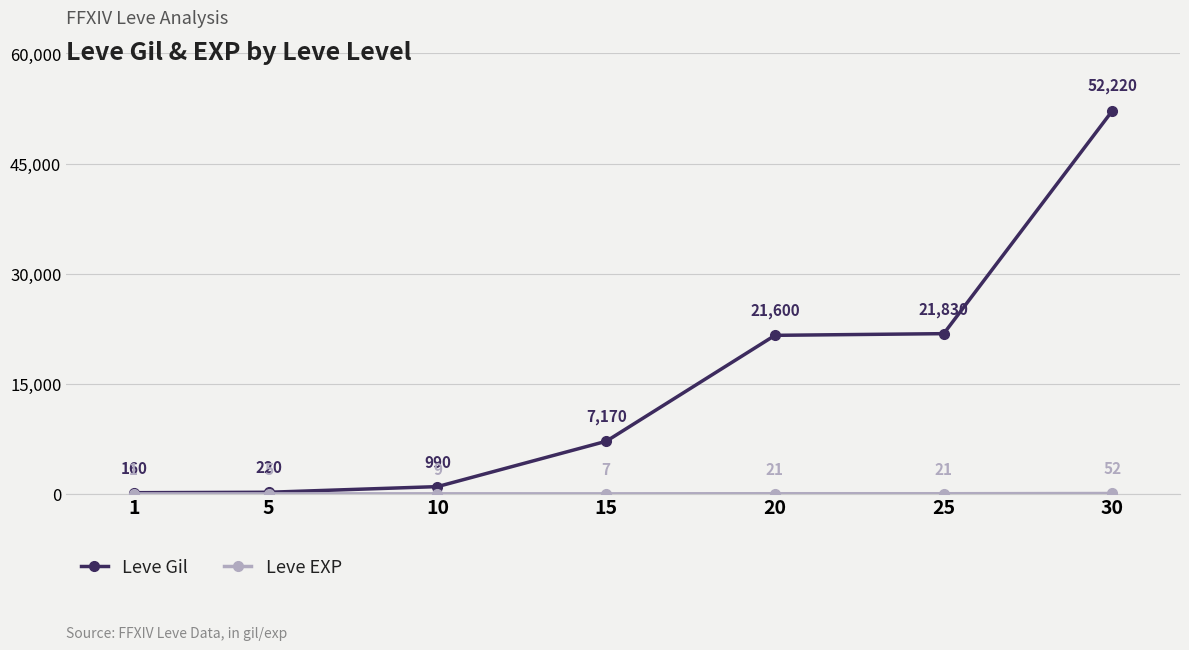

How many lines are shown in the chart?

2